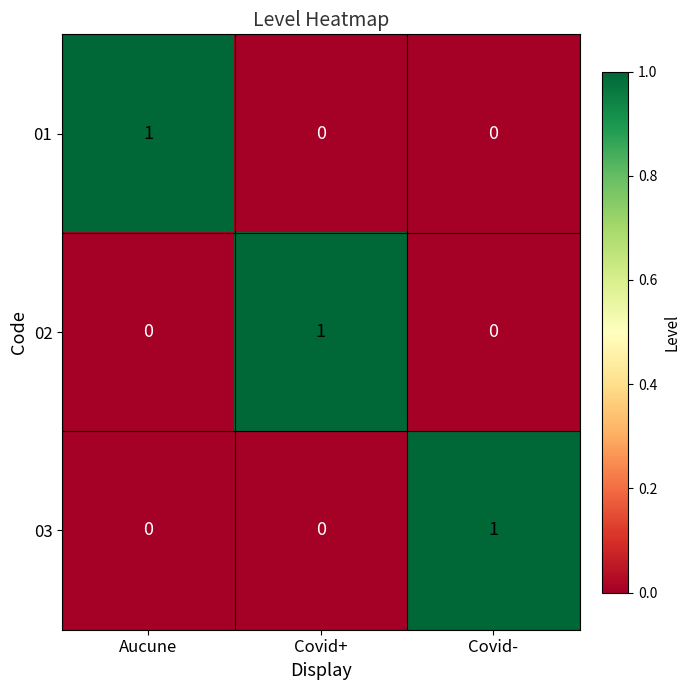

At how many categories does at least one series exceed 0?

3